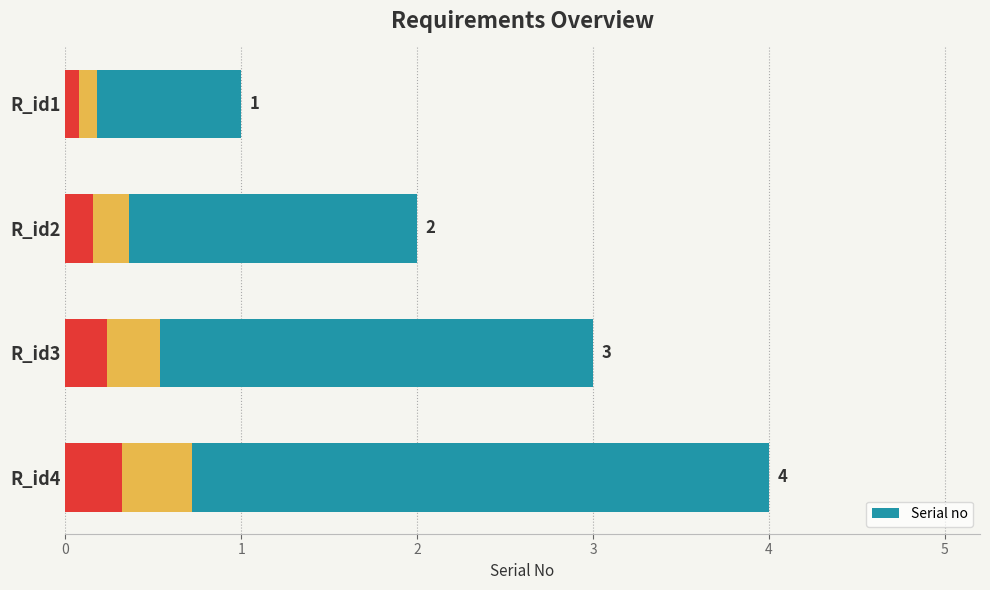

Rank the categories by value from lowest to highest.

R_id1, R_id2, R_id3, R_id4